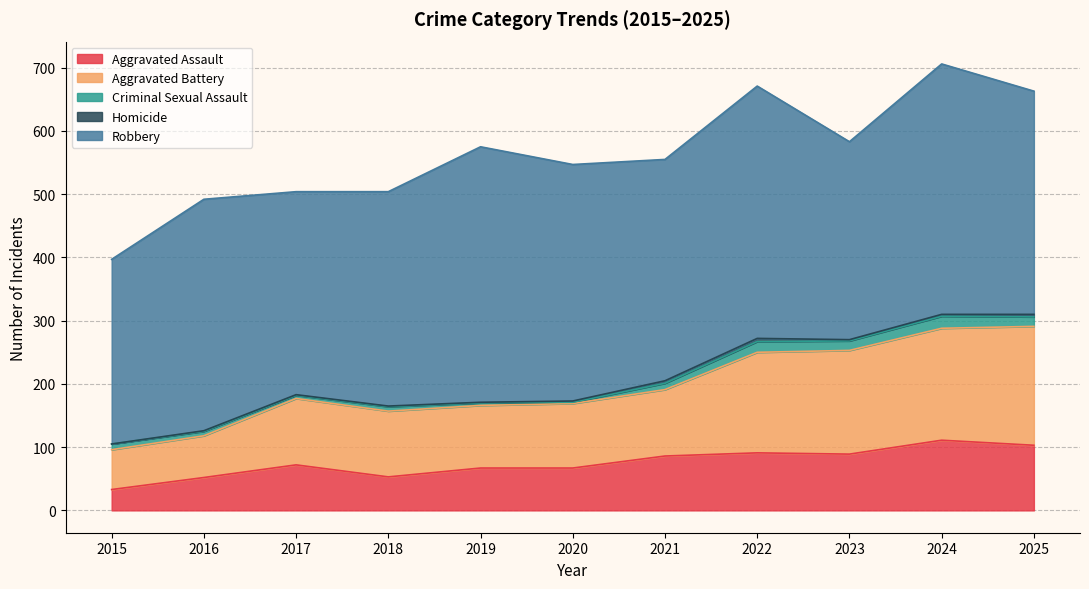

What is the total value across all series at 2020?

547